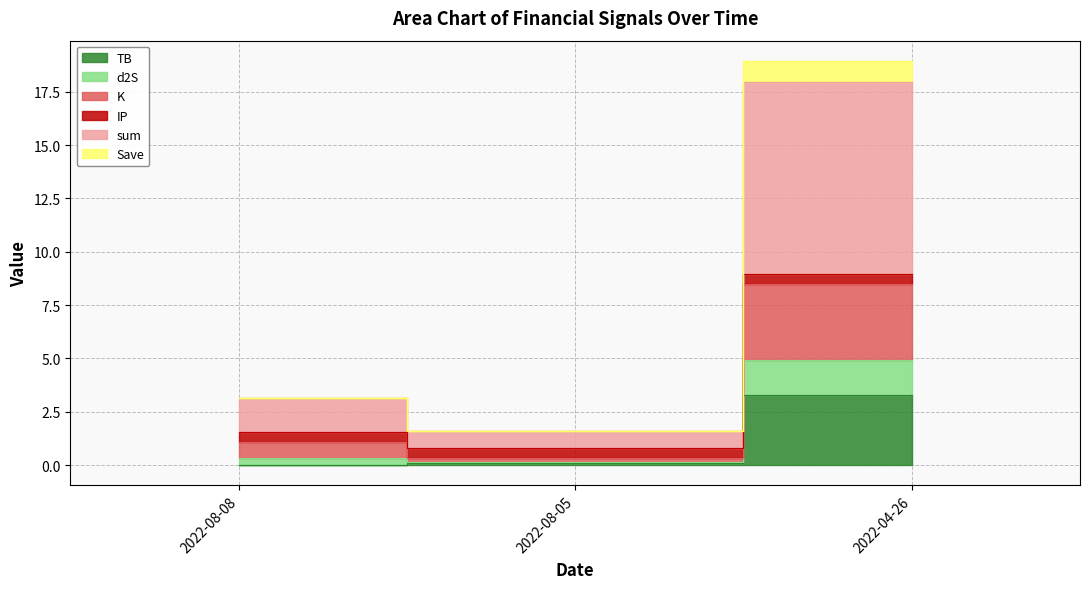

What is the maximum value shown in the chart?

17.9